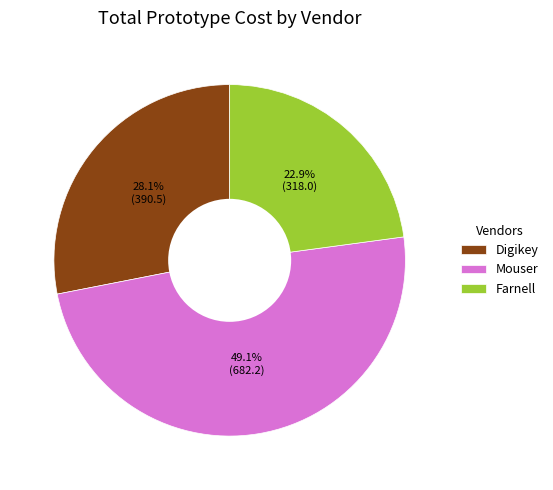

Does Digikey account for over 50% of the chart?

No